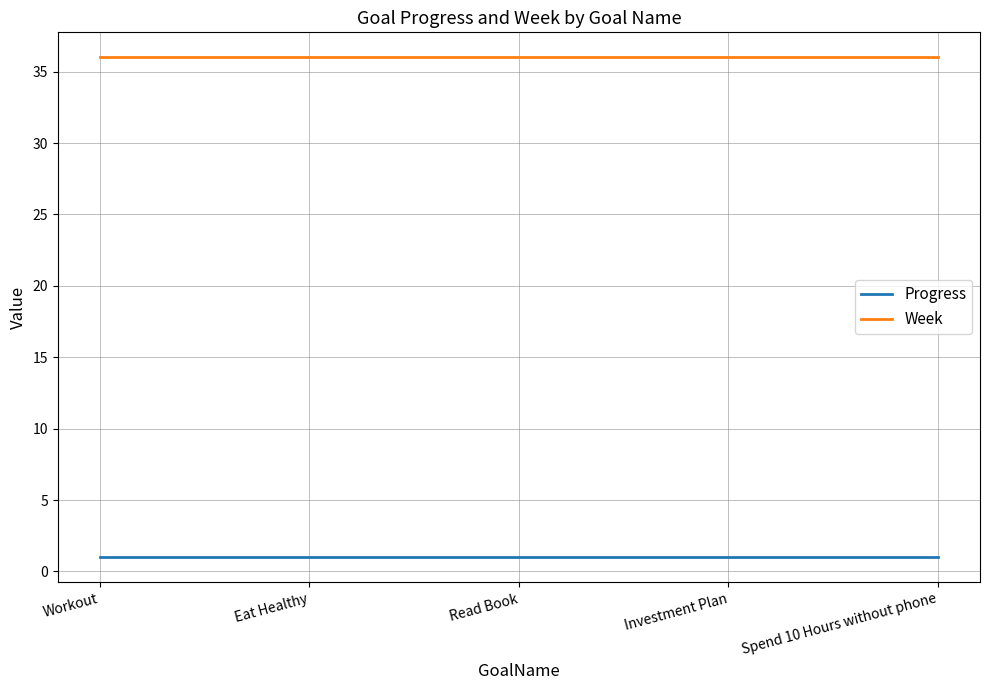

True or false: Week and Progress cross at least once.

False